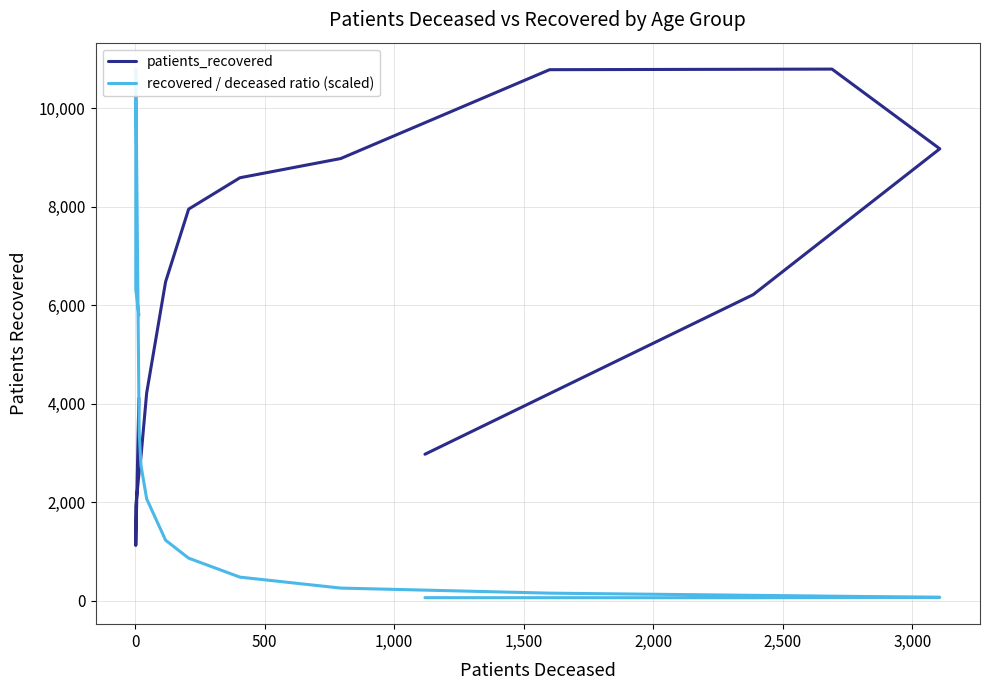

In recovered / deceased ratio (scaled), how many points are higher than both neighbors (excluding endpoints)?

1